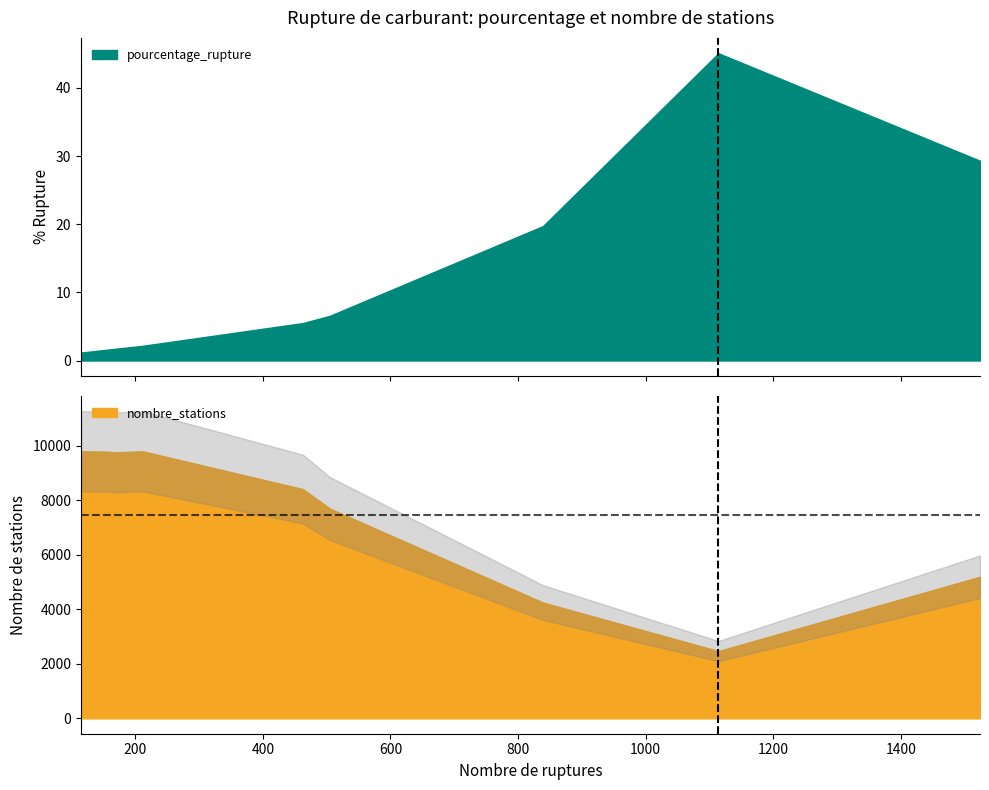

What are all the series names shown in the legend?

pourcentage_rupture, nombre_stations